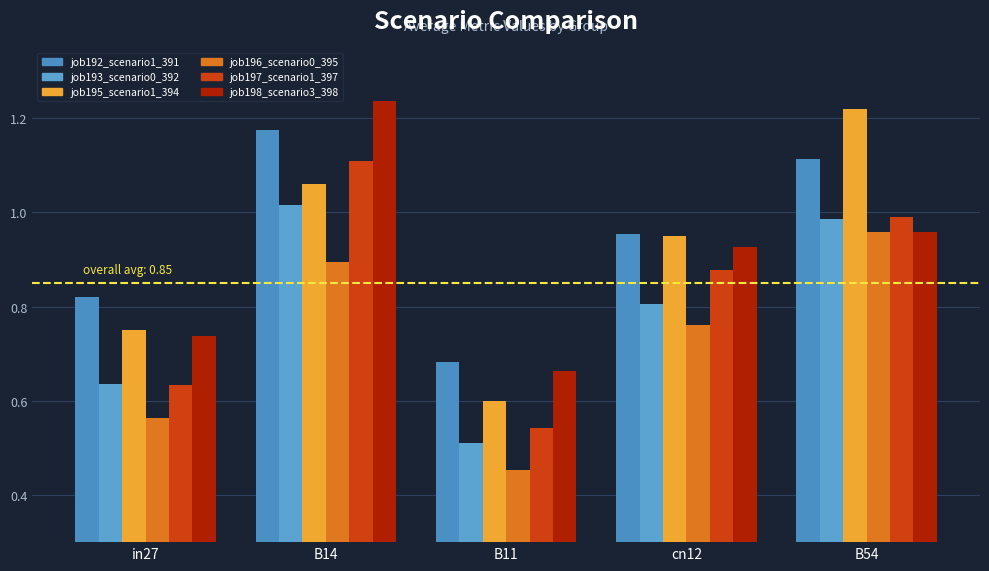

What are all the series names shown in the legend?

job192_scenario1_391, job193_scenario0_392, job195_scenario1_394, job196_scenario0_395, job197_scenario1_397, job198_scenario3_398